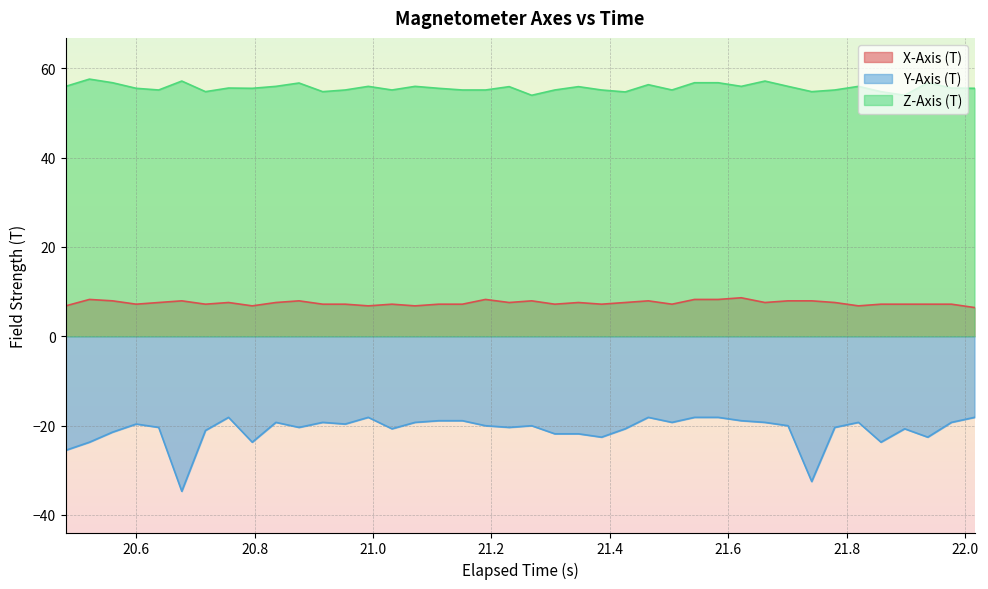

Which series has the largest total across all categories?

Z-Axis (T)